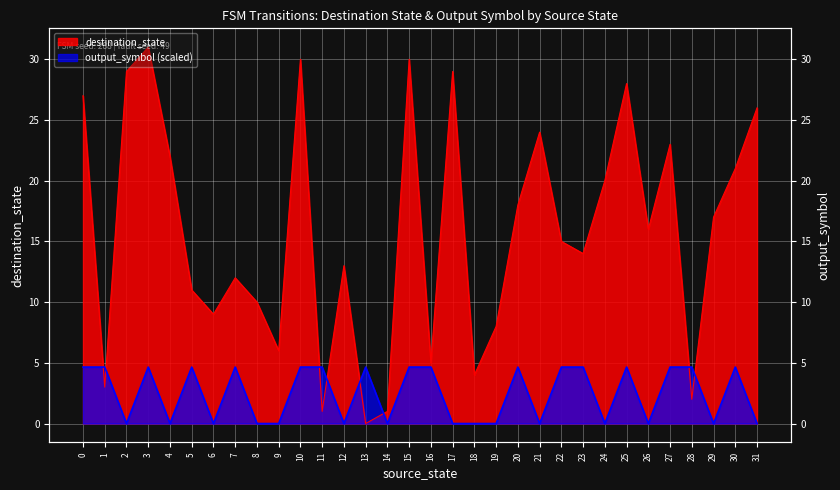

Reading left to right, list all the values displayed in this chart.

destination_state: 0=27.0	1=3.0	2=29.0	3=31.0	4=22.0	5=11.0	6=9.0	7=12.0	8=10.0	9=6.0	10=30.0	11=1.0	12=13.0	13=0.0	14=1.0	15=30.0	16=5.0	17=29.0	18=4.0	19=8.0	20=18.0	21=24.0	22=15.0	23=14.0	24=20.0	25=28.0	26=16.0	27=23.0	28=2.0	29=17.0	30=21.0	31=26.0
output_symbol: 0=4.6	1=4.6	2=0.0	3=4.6	4=0.0	5=4.6	6=0.0	7=4.6	8=0.0	9=0.0	10=4.6	11=4.6	12=0.0	13=4.6	14=0.0	15=4.6	16=4.6	17=0.0	18=0.0	19=0.0	20=4.6	21=0.0	22=4.6	23=4.6	24=0.0	25=4.6	26=0.0	27=4.6	28=4.6	29=0.0	30=4.6	31=0.0